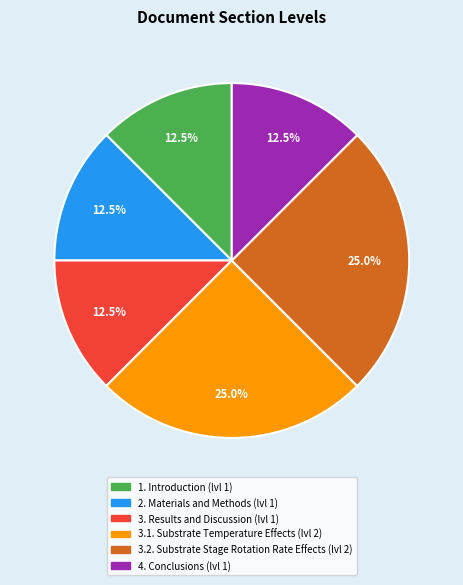

Do 3. Results and Discussion and 3.2. Substrate Stage Rotation Rate Effects together represent more than half of the pie?

No